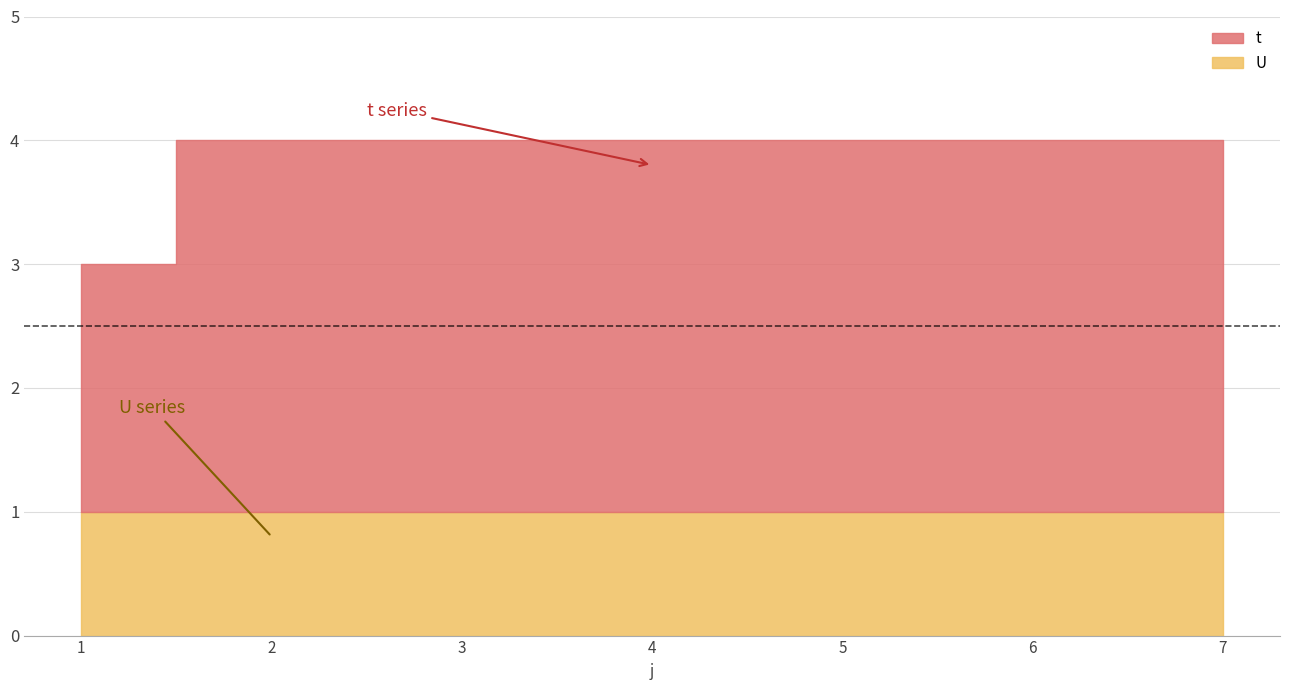

Which series changed the most between 4 and 7?

t